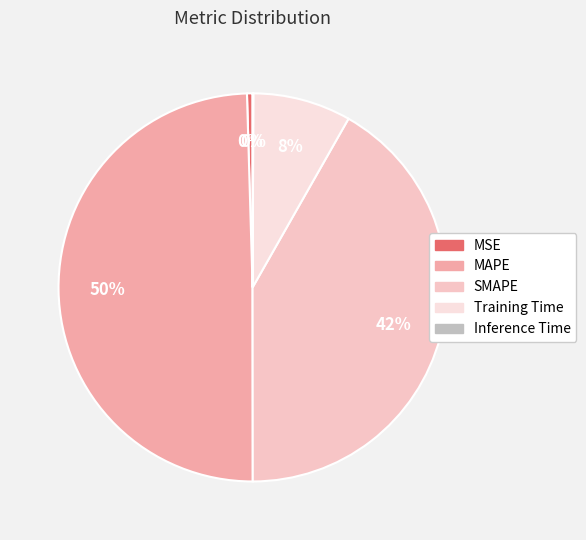

What percentage is the SMAPE slice, to the nearest percent?

42%